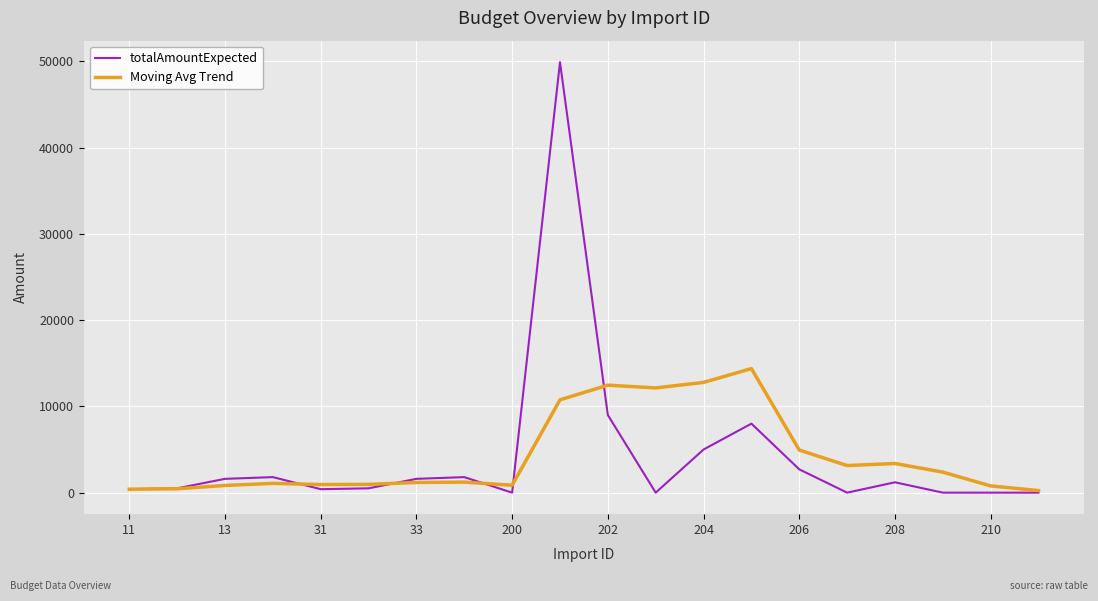

Does the chart have visible grid lines?

Yes